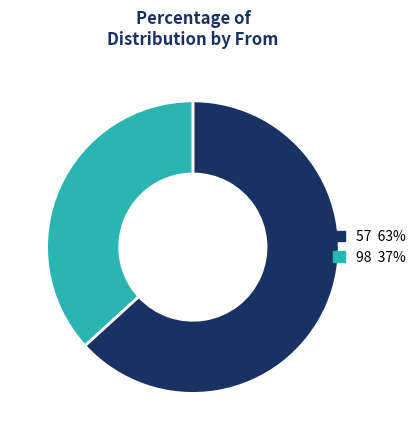

Which slice represents more than half of the pie?

57